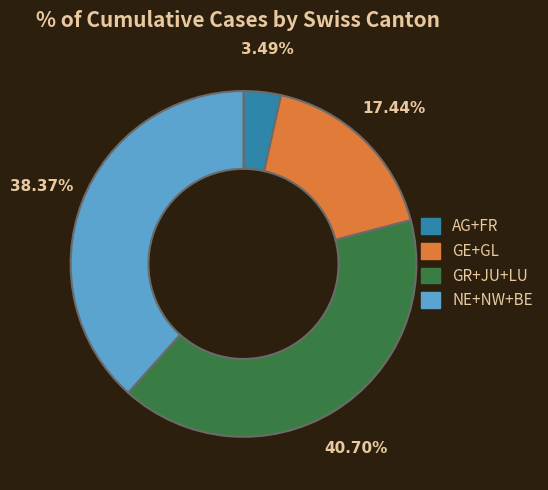

Which has a higher value, NE+NW+BE or AG+FR?

NE+NW+BE